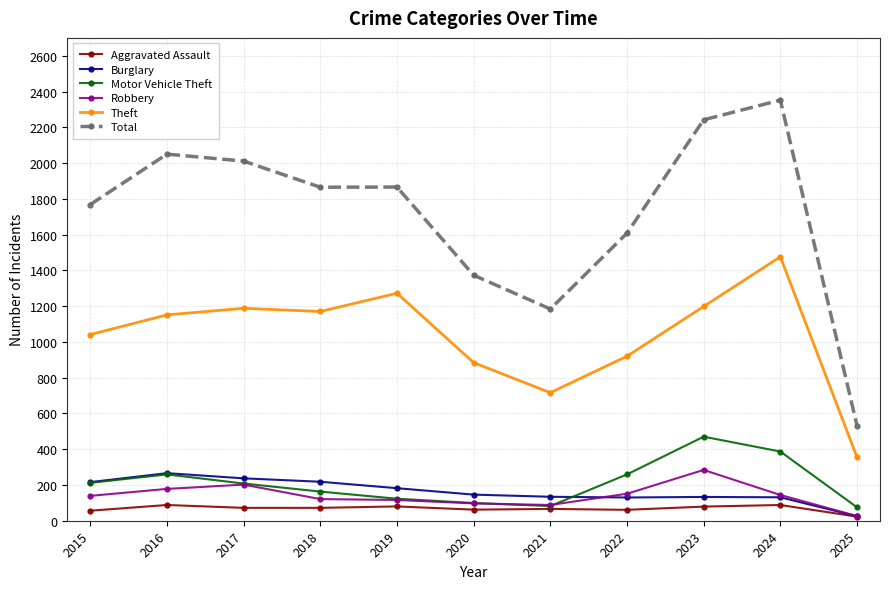

What are all the series names shown in the legend?

Aggravated Assault, Burglary, Motor Vehicle Theft, Robbery, Theft, Total